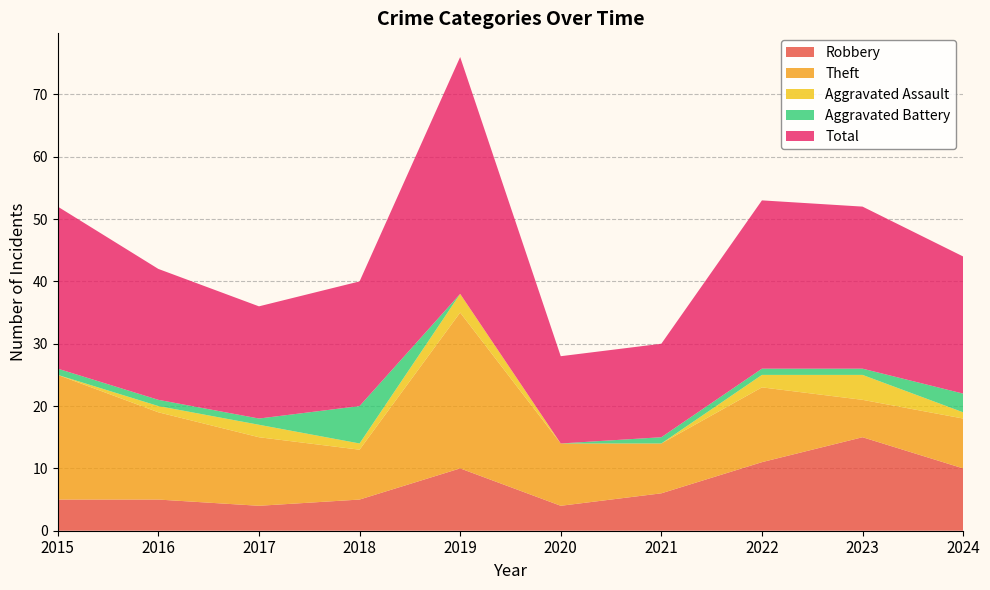

Reading right to left, list all the values displayed in this chart.

Robbery: 2024=10	2023=15	2022=11	2021=6	2020=4	2019=10	2018=5	2017=4	2016=5	2015=5
Theft: 2024=8	2023=6	2022=12	2021=8	2020=10	2019=25	2018=8	2017=11	2016=14	2015=20
Aggravated Assault: 2024=1	2023=4	2022=2	2021=0	2020=0	2019=3	2018=1	2017=2	2016=1	2015=0
Aggravated Battery: 2024=3	2023=1	2022=1	2021=1	2020=0	2019=0	2018=6	2017=1	2016=1	2015=1
Total: 2024=22	2023=26	2022=27	2021=15	2020=14	2019=38	2018=20	2017=18	2016=21	2015=26